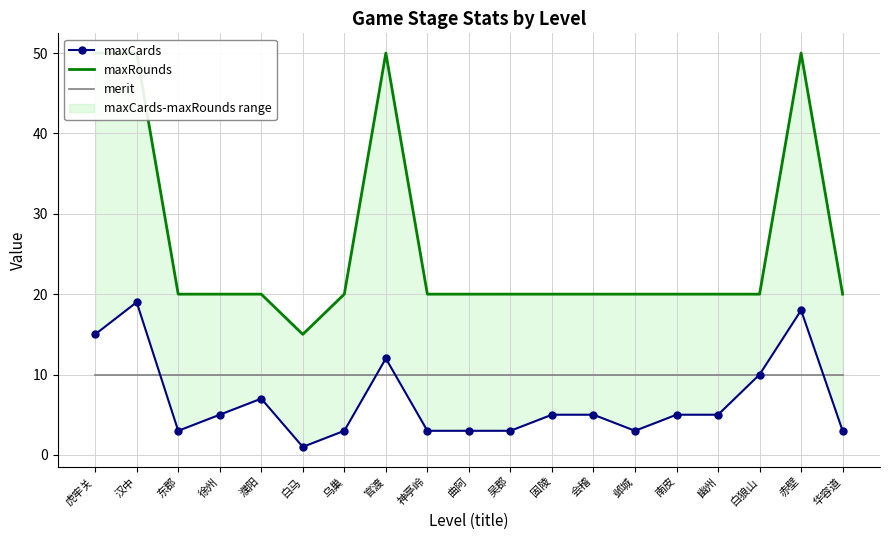

What is the sum of all merit values?

190